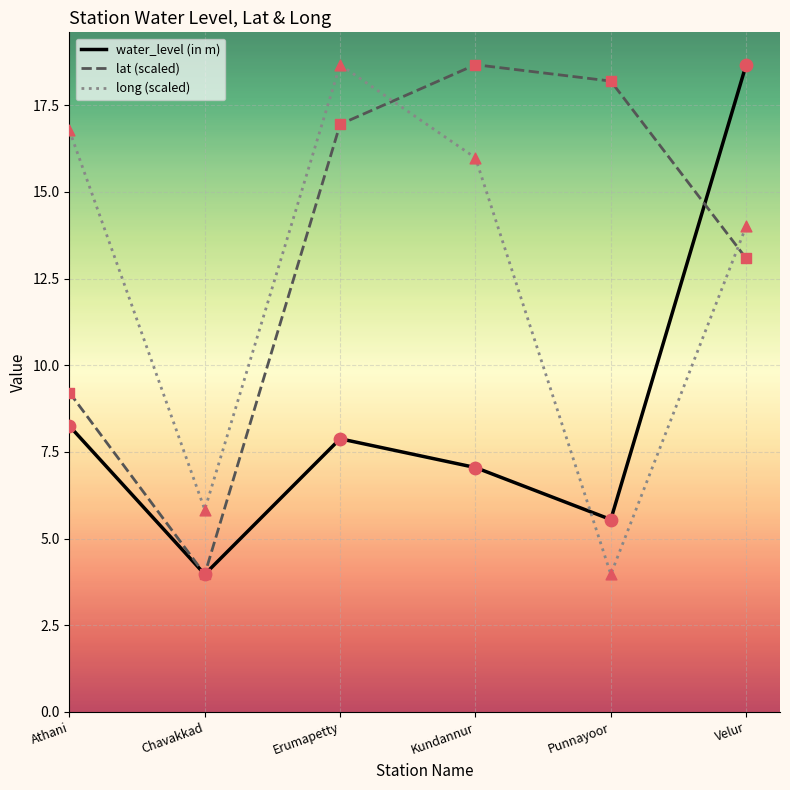

What is the total value across all series at Punnayoor?

27.7